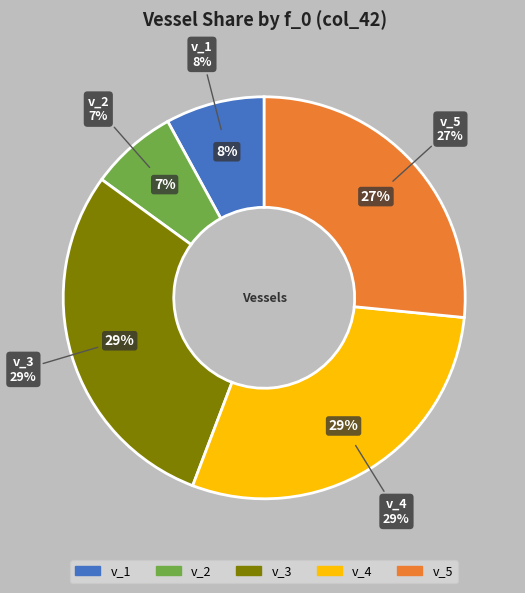

Combined, do v_5 and 5 account for over 50%?

No